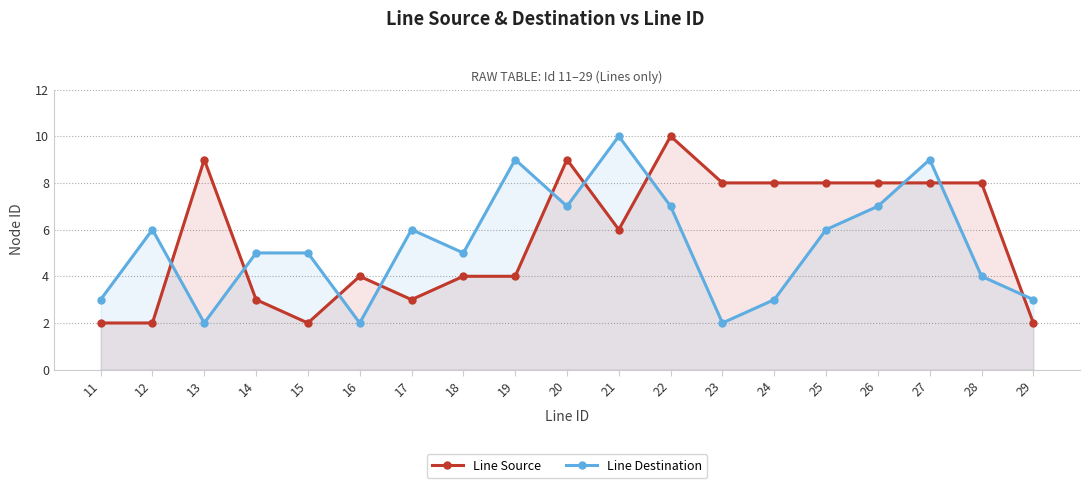

After their last crossing, which series has the higher values: Line Source or Line Destination?

Line Destination